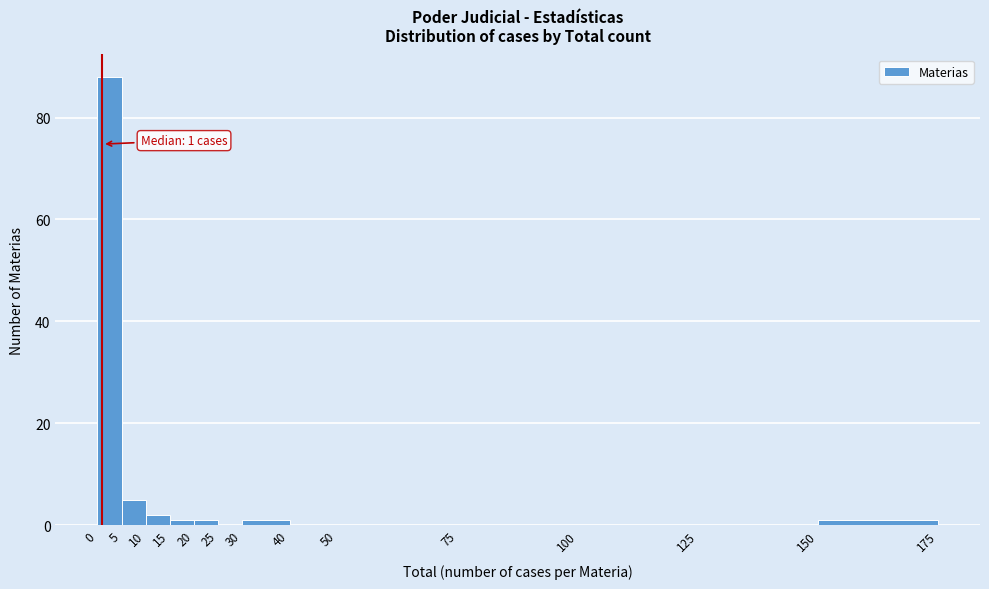

Which range on the x-axis has the tallest bar?

0 to 5